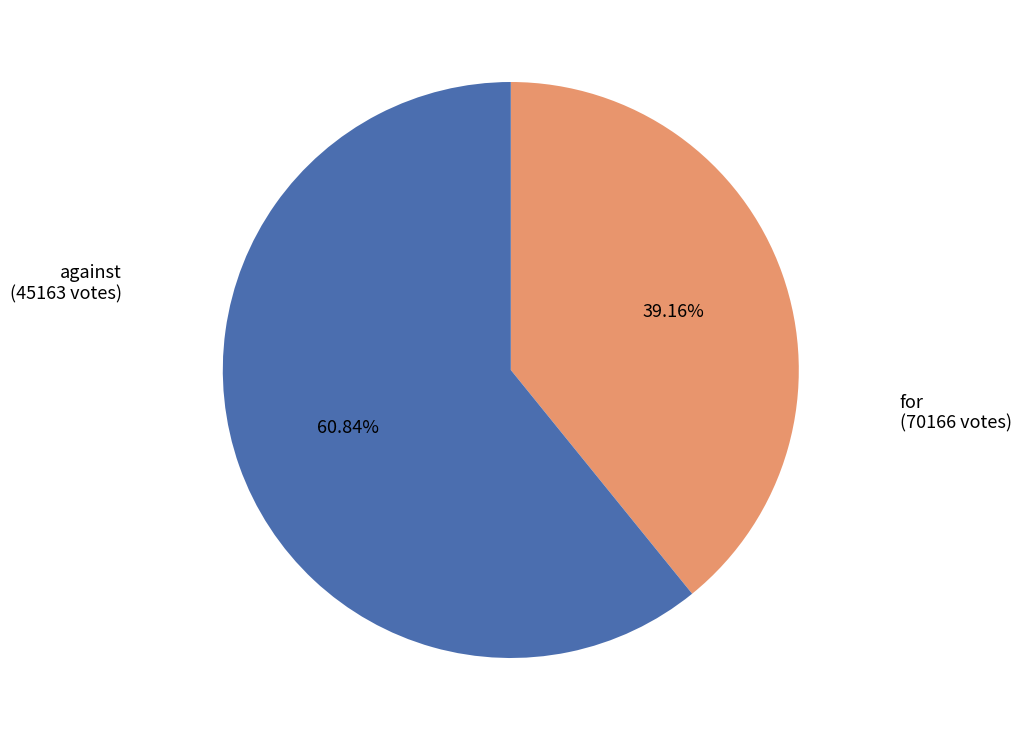

Count the number of slices in the pie.

2